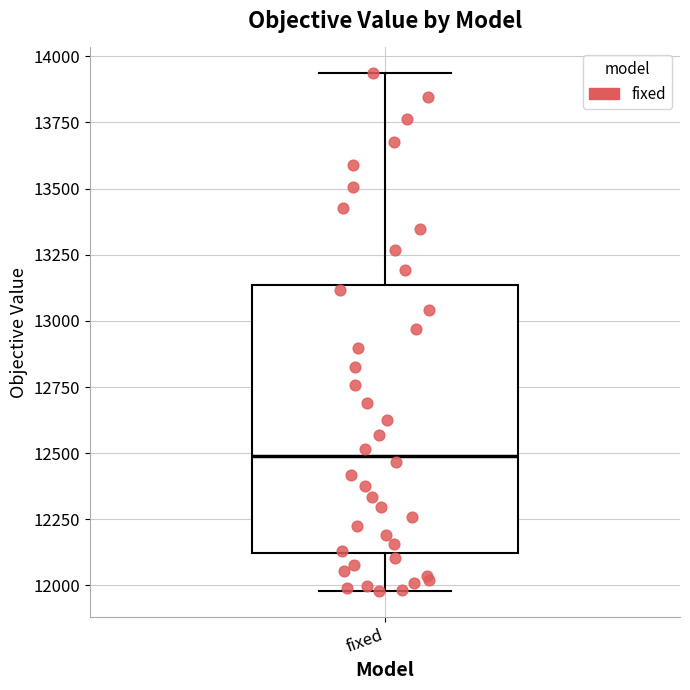

Read this box plot against the y-axis: the position of the median line, the range covered by the box, and the ends of both whiskers. The values are not printed on the chart, so give them approximately, as read against the axis.

median 12500, box 12100 to 13150, whiskers 12000 to 13950